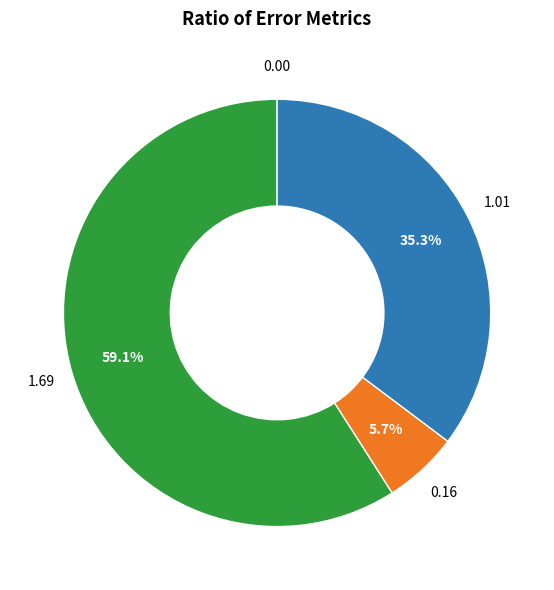

To the nearest percent, what is the difference between the largest and smallest slice percentages?

59%